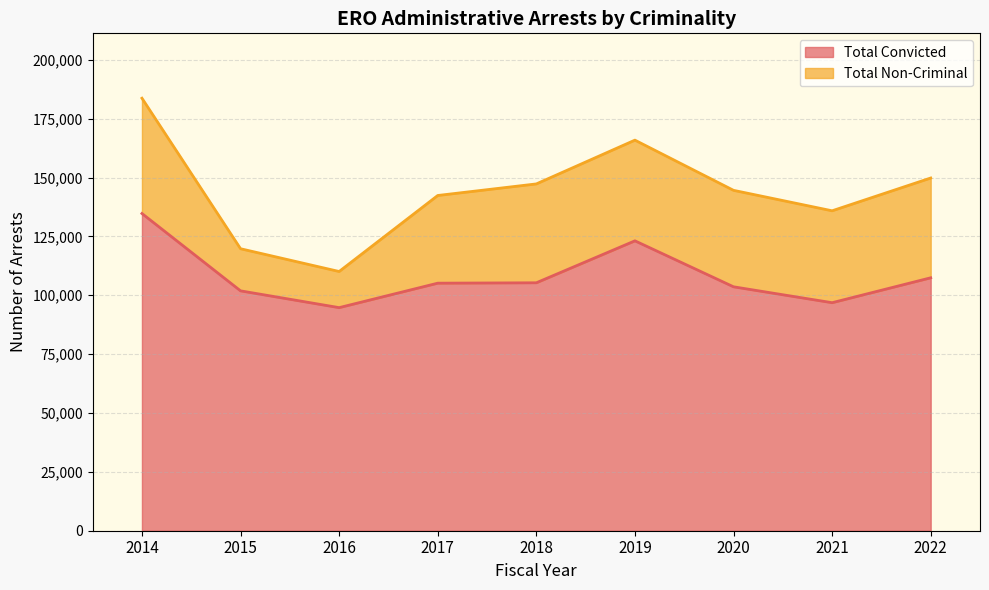

Rank the categories by value from lowest to highest.

2016, 2021, 2015, 2020, 2017, 2018, 2022, 2019, 2014